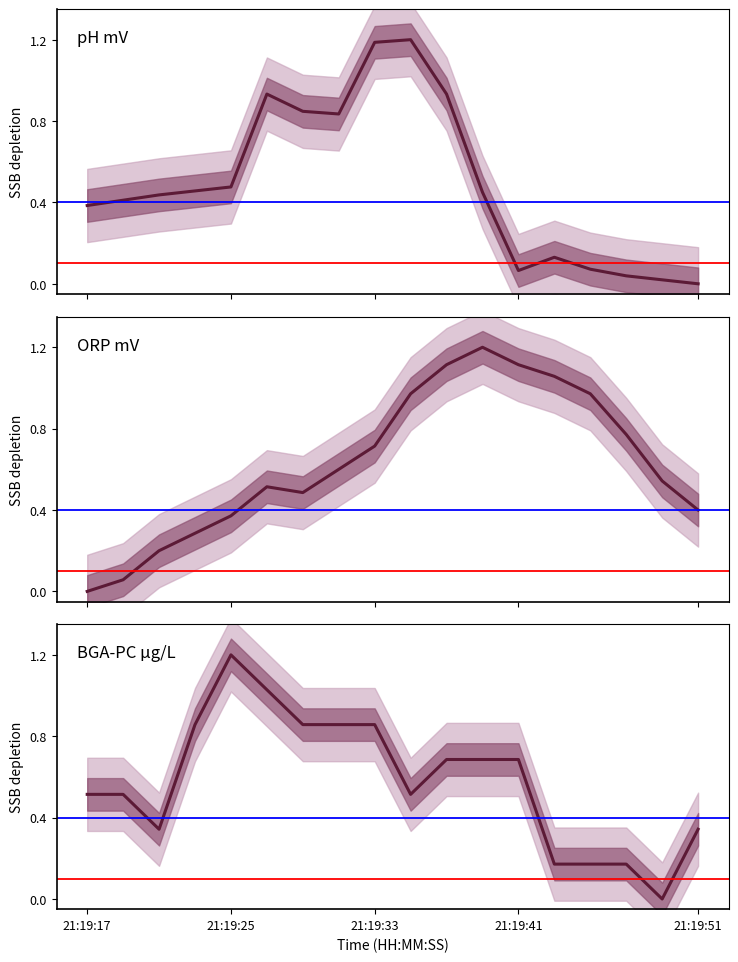

At which category does the chart reach its minimum across all series?

21:19:51